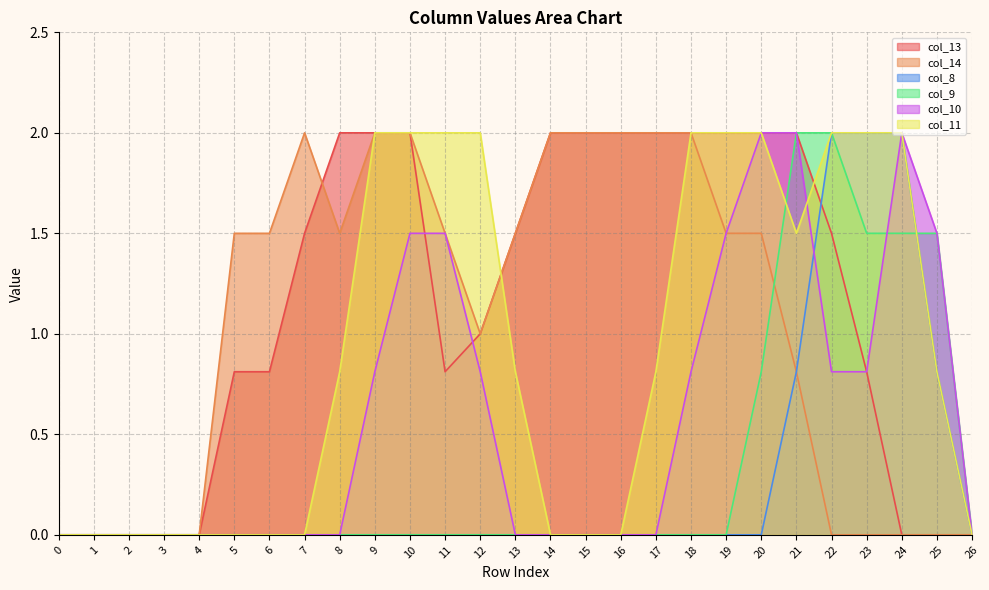

What is the difference between the highest and lowest values at 20?

2.0